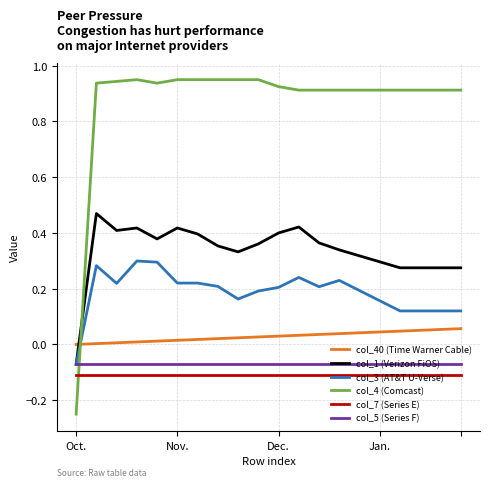

Which series has the largest total across all categories?

col_4 (Comcast)